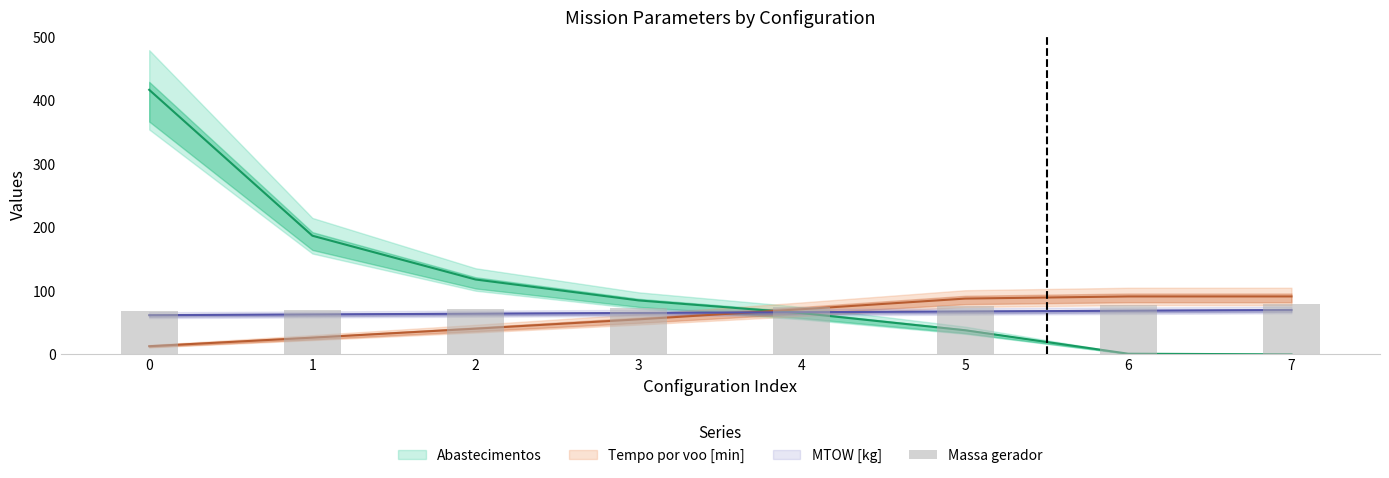

The value at 4 is 74.9. True or false?

True